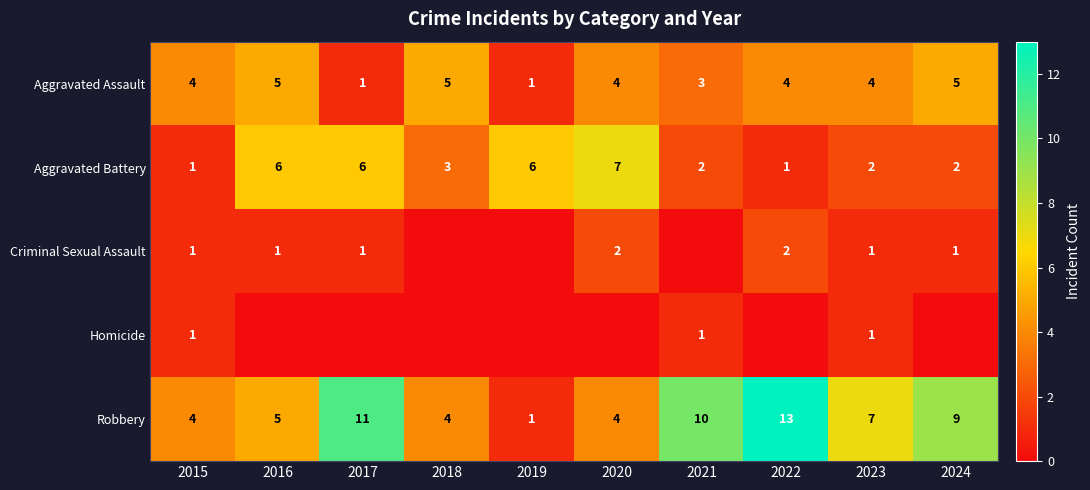

How many Aggravated Battery values are between 2 and 6?

7